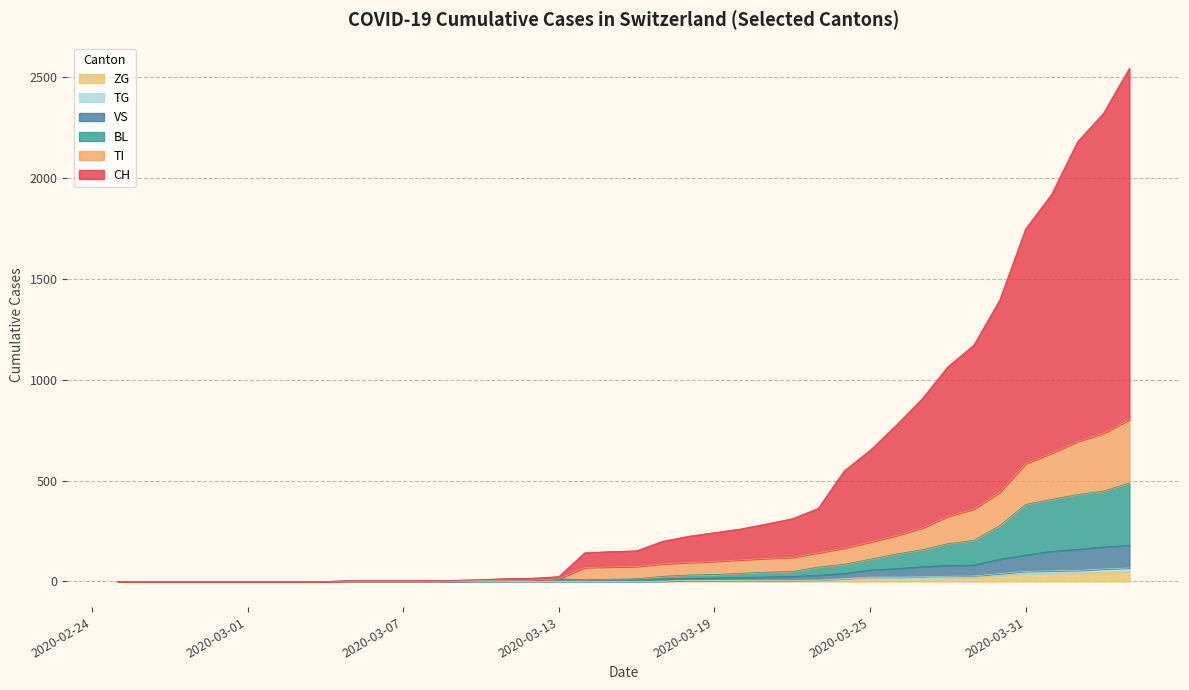

Reading right to left, list all the values displayed in this chart.

CH: 2020-04-04=2546	2020-04-03=2322	2020-04-02=2181	2020-04-01=1920	2020-03-31=1749	2020-03-30=1396	2020-03-29=1172	2020-03-28=1065	2020-03-27=904	2020-03-26=773	2020-03-25=650	2020-03-24=548	2020-03-23=362	2020-03-22=311	2020-03-21=285	2020-03-20=260	2020-03-19=242	2020-03-18=224	2020-03-17=199	2020-03-16=152	2020-03-15=148	2020-03-14=142	2020-03-13=24	2020-03-12=16	2020-03-11=14	2020-03-10=9	2020-03-09=6	2020-03-08=4	2020-03-07=4	2020-03-06=4	2020-03-05=4	2020-03-04=0	2020-03-03=0	2020-03-02=0	2020-03-01=0	2020-02-29=0	2020-02-28=0	2020-02-27=0	2020-02-26=0	2020-02-25=0
TI: 2020-04-04=802	2020-04-03=735	2020-04-02=694	2020-04-01=636	2020-03-31=584	2020-03-30=442	2020-03-29=359	2020-03-28=323	2020-03-27=264	2020-03-26=227	2020-03-25=195	2020-03-24=165	2020-03-23=142	2020-03-22=119	2020-03-21=114	2020-03-20=107	2020-03-19=99	2020-03-18=94	2020-03-17=87	2020-03-16=74	2020-03-15=72	2020-03-14=69	2020-03-13=13	2020-03-12=7	2020-03-11=5	2020-03-10=5	2020-03-09=3	2020-03-08=2	2020-03-07=2	2020-03-06=2	2020-03-05=2	2020-03-04=0	2020-03-03=0	2020-03-02=0	2020-03-01=0	2020-02-29=0	2020-02-28=0	2020-02-27=0	2020-02-26=0	2020-02-25=0
BL: 2020-04-04=488	2020-04-03=448	2020-04-02=431	2020-04-01=407	2020-03-31=382	2020-03-30=277	2020-03-29=204	2020-03-28=187	2020-03-27=157	2020-03-26=136	2020-03-25=110	2020-03-24=85	2020-03-23=71	2020-03-22=49	2020-03-21=46	2020-03-20=40	2020-03-19=34	2020-03-18=32	2020-03-17=25	2020-03-16=13	2020-03-15=11	2020-03-14=8	2020-03-13=13	2020-03-12=7	2020-03-11=5	2020-03-10=5	2020-03-09=3	2020-03-08=2	2020-03-07=2	2020-03-06=2	2020-03-05=2	2020-03-04=0	2020-03-03=0	2020-03-02=0	2020-03-01=0	2020-02-29=0	2020-02-28=0	2020-02-27=0	2020-02-26=0	2020-02-25=0
VS: 2020-04-04=179	2020-04-03=171	2020-04-02=159	2020-04-01=149	2020-03-31=131	2020-03-30=110	2020-03-29=81	2020-03-28=79	2020-03-27=73	2020-03-26=63	2020-03-25=57	2020-03-24=39	2020-03-23=31	2020-03-22=24	2020-03-21=22	2020-03-20=20	2020-03-19=17	2020-03-18=16	2020-03-17=12	2020-03-16=8	2020-03-15=6	2020-03-14=6	2020-03-13=11	2020-03-12=5	2020-03-11=3	2020-03-10=3	2020-03-09=2	2020-03-08=2	2020-03-07=2	2020-03-06=2	2020-03-05=2	2020-03-04=0	2020-03-03=0	2020-03-02=0	2020-03-01=0	2020-02-29=0	2020-02-28=0	2020-02-27=0	2020-02-26=0	2020-02-25=0
TG: 2020-04-04=67	2020-04-03=62	2020-04-02=55	2020-04-01=53	2020-03-31=50	2020-03-30=39	2020-03-29=27	2020-03-28=26	2020-03-27=23	2020-03-26=22	2020-03-25=22	2020-03-24=14	2020-03-23=7	2020-03-22=5	2020-03-21=5	2020-03-20=5	2020-03-19=5	2020-03-18=5	2020-03-17=1	2020-03-16=0	2020-03-15=0	2020-03-14=0	2020-03-13=0	2020-03-12=0	2020-03-11=0	2020-03-10=0	2020-03-09=0	2020-03-08=0	2020-03-07=0	2020-03-06=0	2020-03-05=0	2020-03-04=0	2020-03-03=0	2020-03-02=0	2020-03-01=0	2020-02-29=0	2020-02-28=0	2020-02-27=0	2020-02-26=0	2020-02-25=0
ZG: 2020-04-04=46	2020-04-03=44	2020-04-02=41	2020-04-01=40	2020-03-31=39	2020-03-30=29	2020-03-29=21	2020-03-28=21	2020-03-27=18	2020-03-26=18	2020-03-25=18	2020-03-24=12	2020-03-23=5	2020-03-22=5	2020-03-21=5	2020-03-20=5	2020-03-19=5	2020-03-18=5	2020-03-17=1	2020-03-16=0	2020-03-15=0	2020-03-14=0	2020-03-13=0	2020-03-12=0	2020-03-11=0	2020-03-10=0	2020-03-09=0	2020-03-08=0	2020-03-07=0	2020-03-06=0	2020-03-05=0	2020-03-04=0	2020-03-03=0	2020-03-02=0	2020-03-01=0	2020-02-29=0	2020-02-28=0	2020-02-27=0	2020-02-26=0	2020-02-25=0